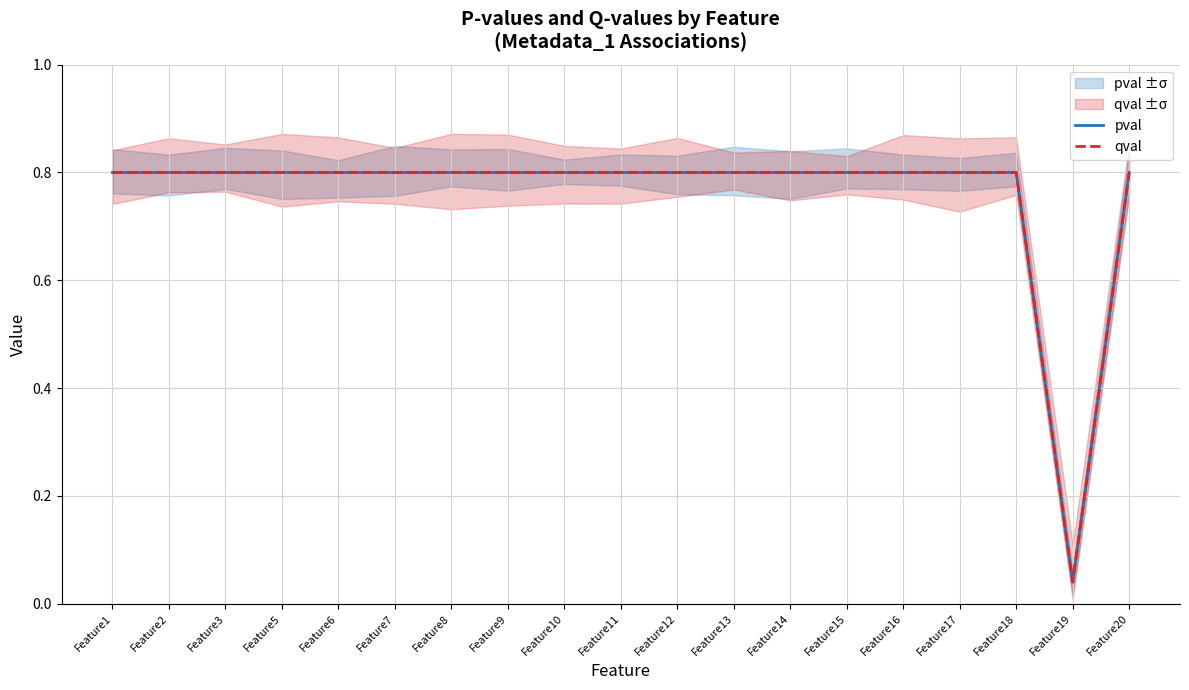

What is the sum of the pval values at Feature1 and Feature15?

1.6